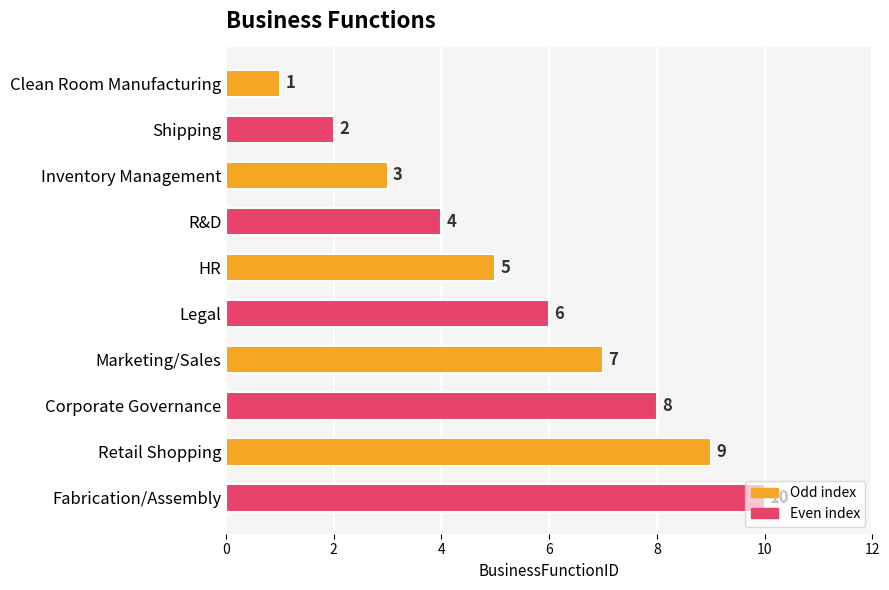

What is the value of the 7th bar from the top?

7